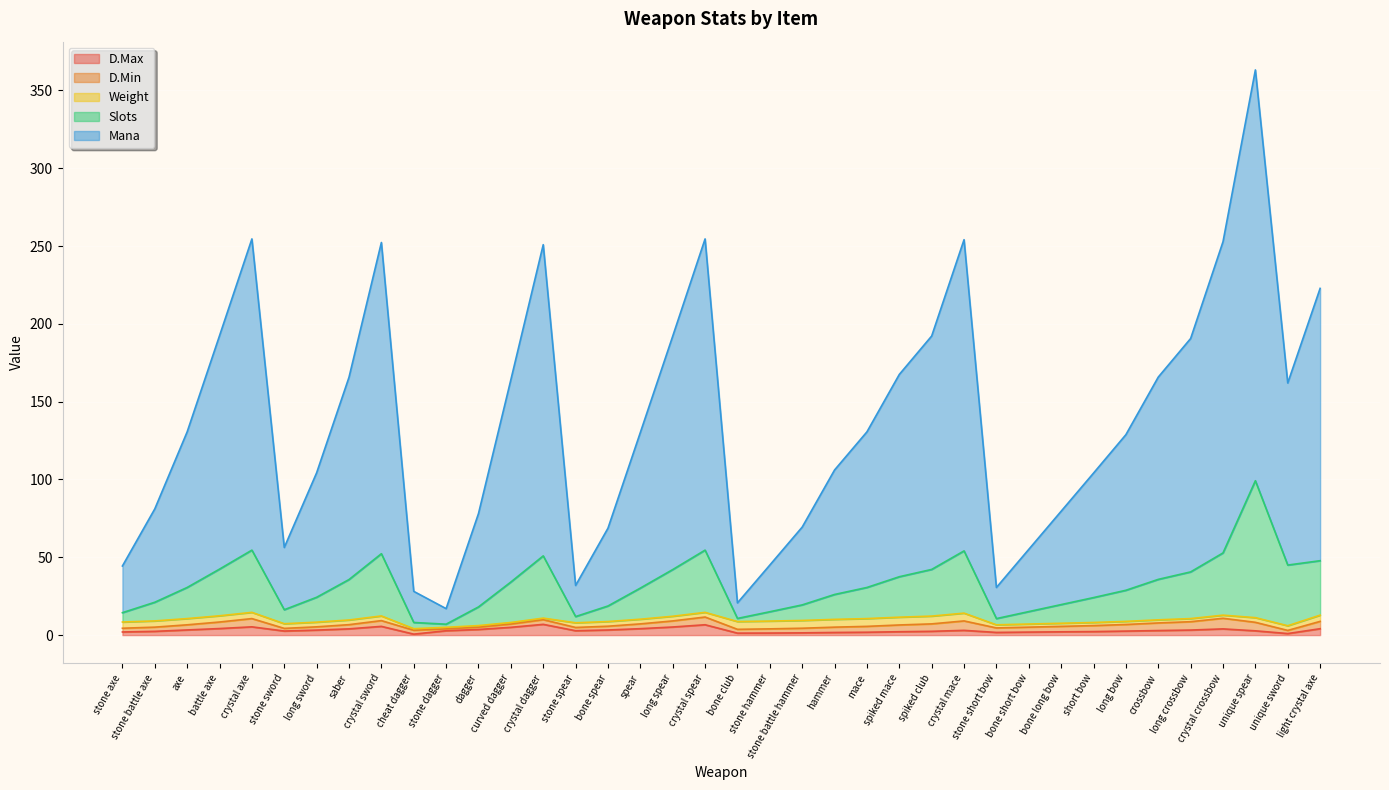

At which category is the sum across all series the highest?

unique spear